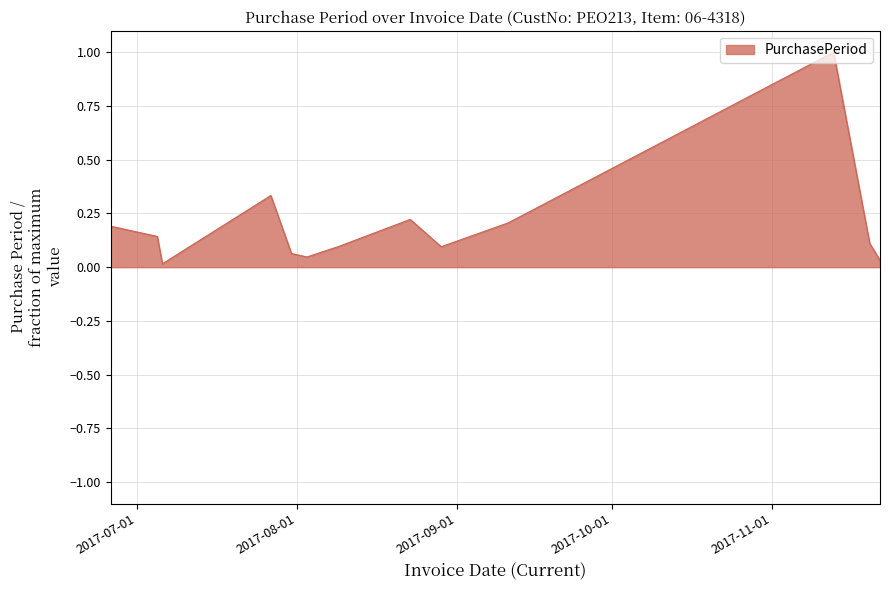

What is the maximum value shown in the chart?

1.0